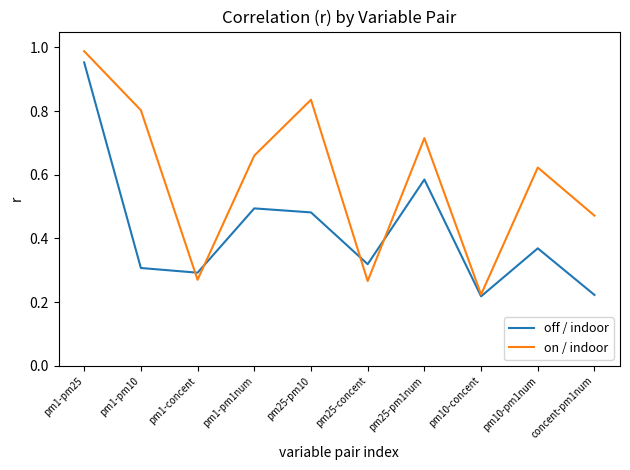

At which category does off / indoor reach its first local valley?

pm1-concent